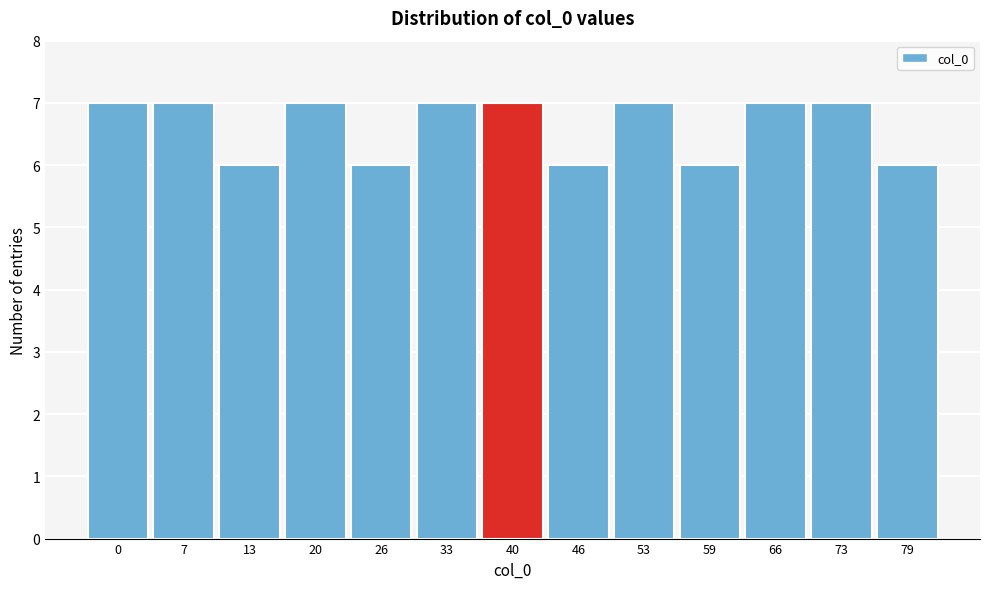

Reading right to left, transcribe all the data shown in this chart.

6	7	7	6	7	6	7	7	6	7	6	7	7